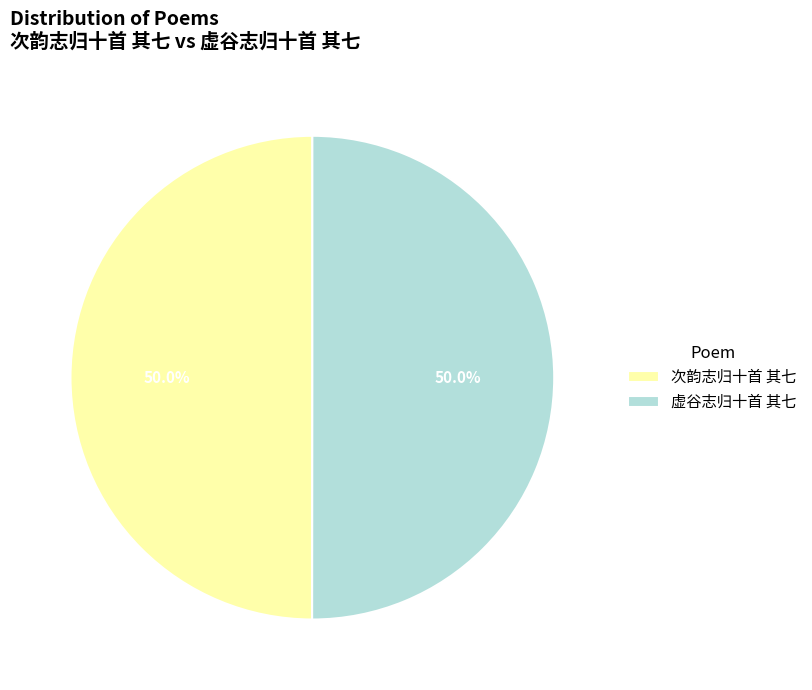

Is the sum of 次韵志归十首 其七 and 虚谷志归十首 其七 greater than half?

Yes